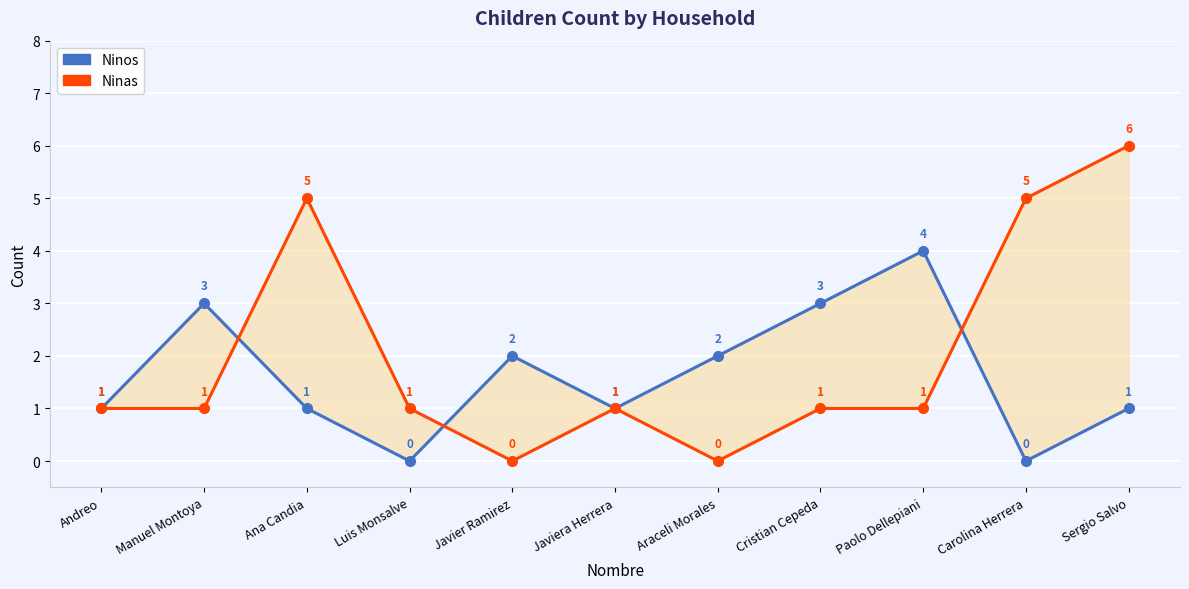

Which series has the widest spread of values?

Ninas